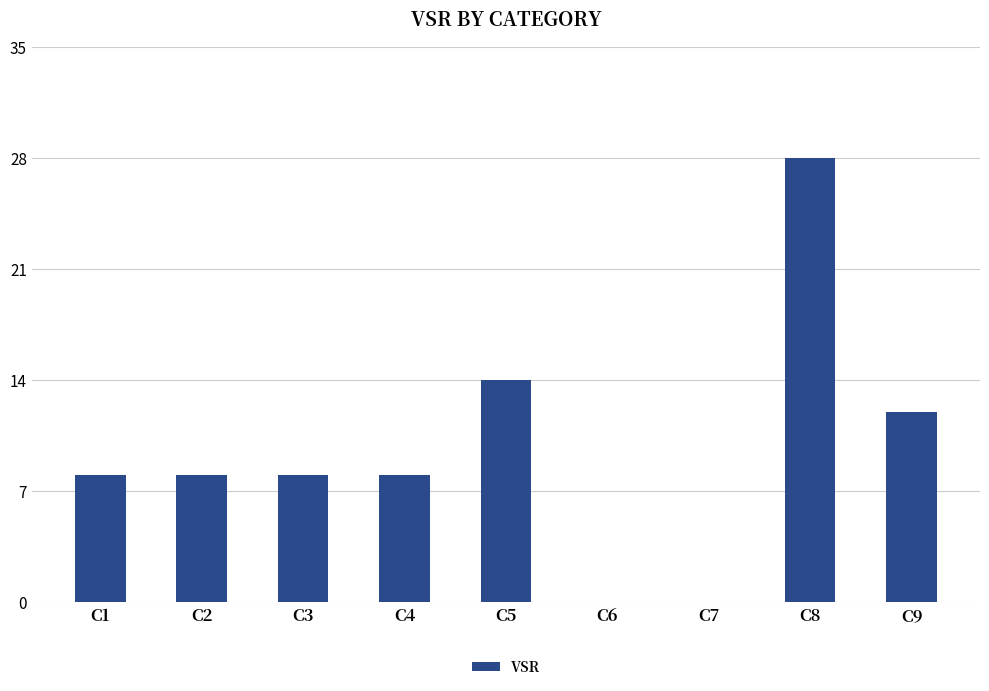

Reading right to left, extract all data points from this chart.

C9=12	C8=28	C7=0	C6=0	C5=14	C4=8	C3=8	C2=8	C1=8